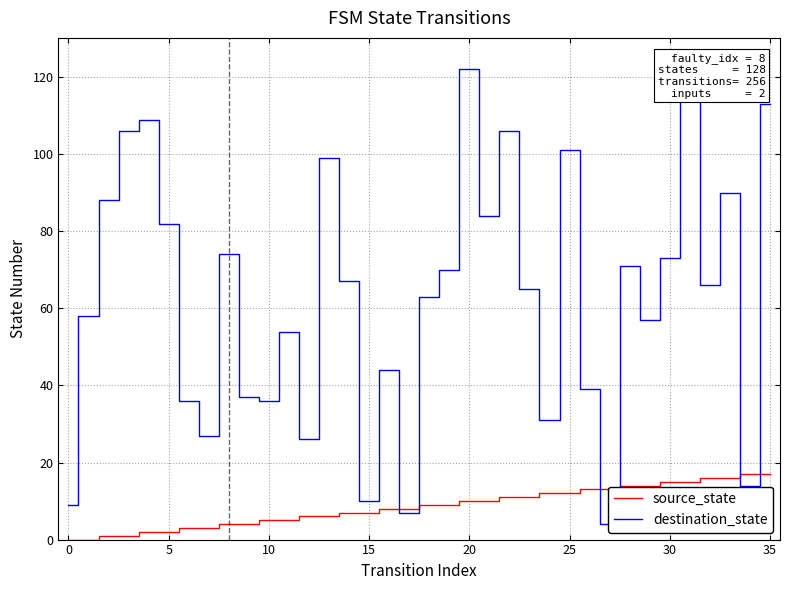

The destination_state series shows 48 at 24. True or false?

False